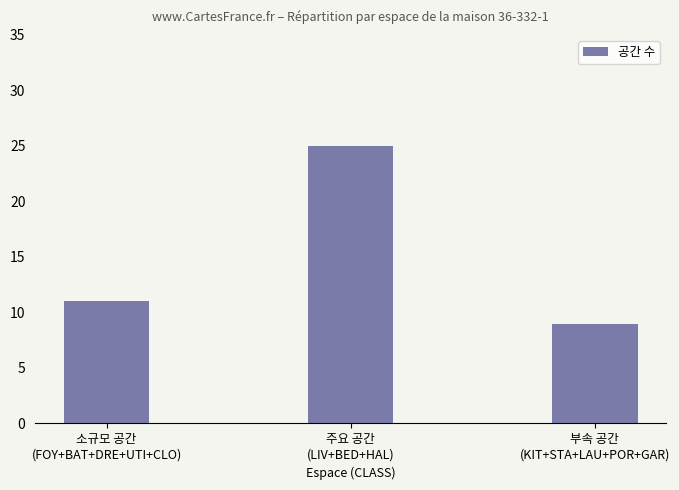

What is the label of the 3rd bar from the right?

소규모 공간
(FOY+BAT+DRE+UTI+CLO)